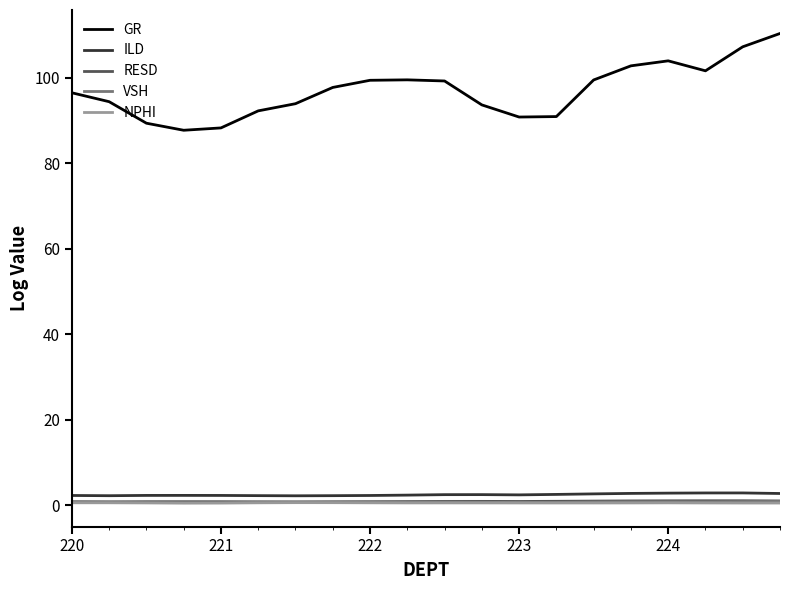

What is the sum of all ILD values?

49.6